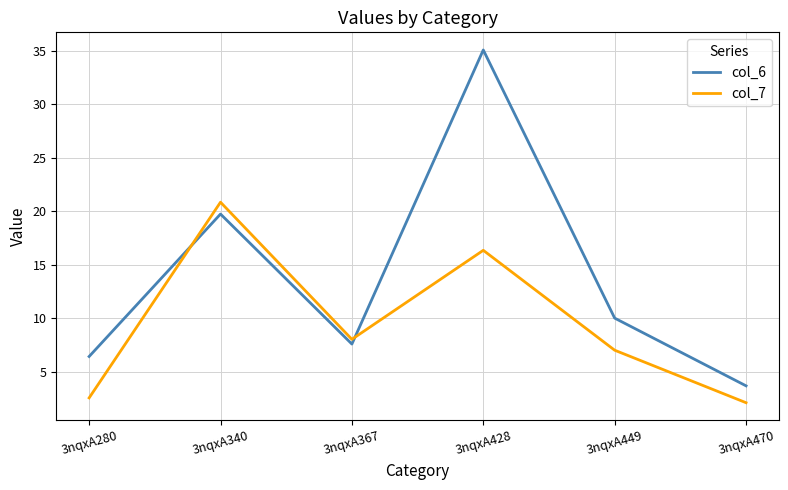

How many values in the col_6 series exceed 9?

3